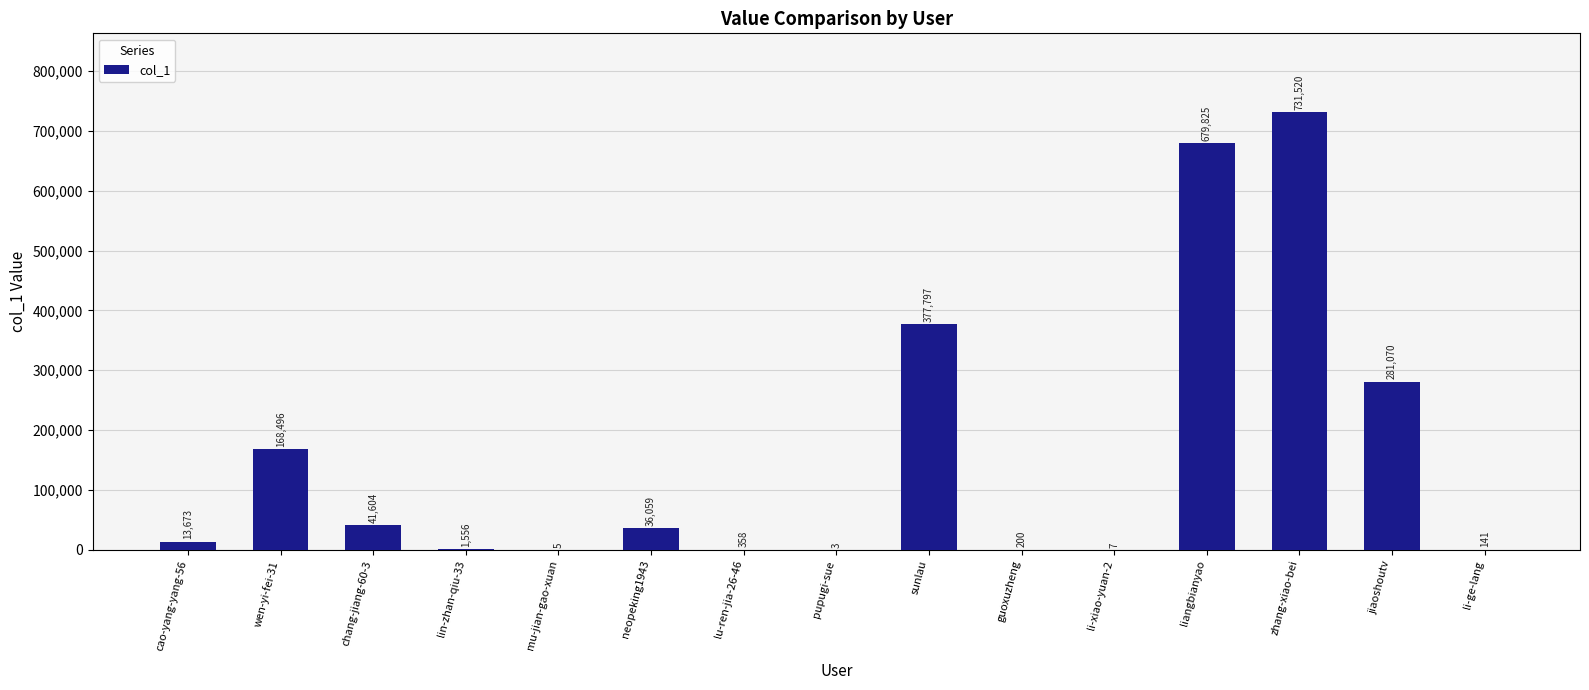

What is the change in value from li-xiao-yuan-2 to jiaoshoutv?

+281063